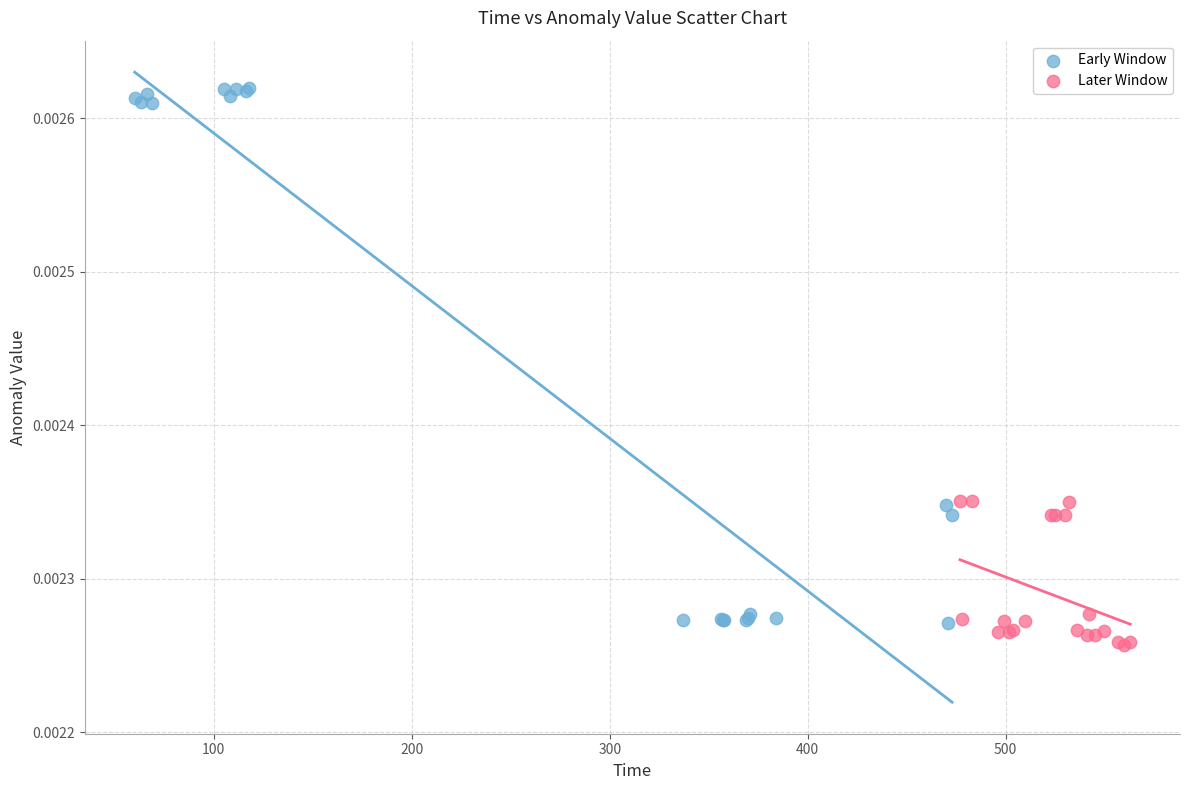

Which series reaches the maximum Y coordinate?

Early Window